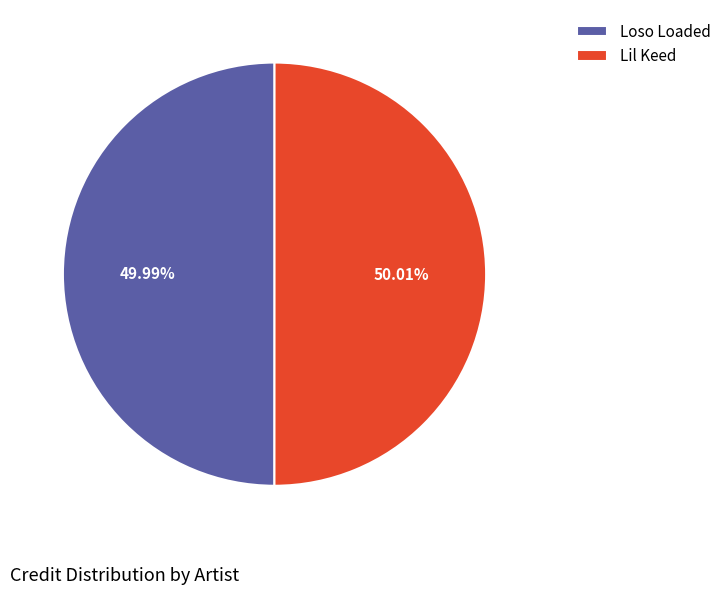

Is there any slice that represents more than half of the pie?

Yes